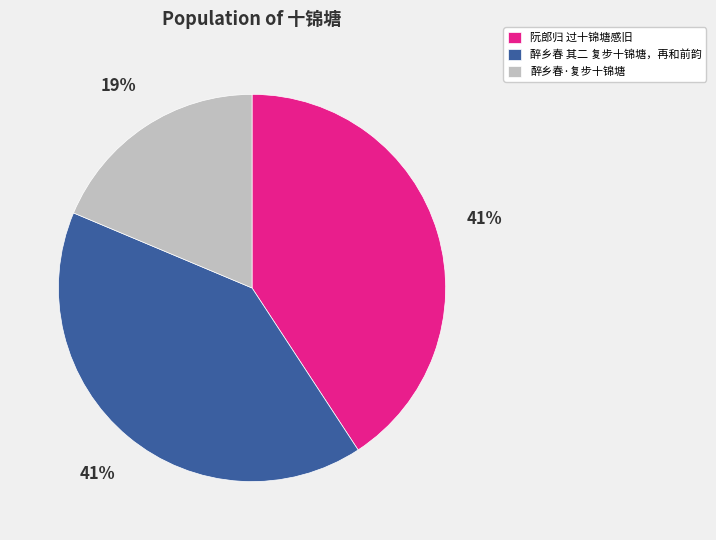

Which slice is the smallest?

醉乡春·复步十锦塘